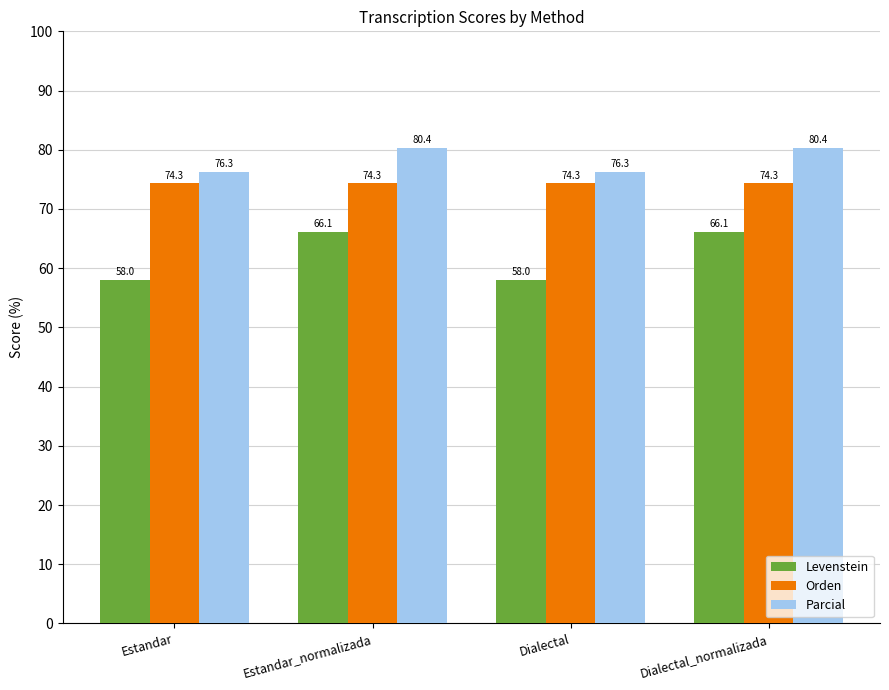

What is the label of the 1st bar from the left?

Estandar